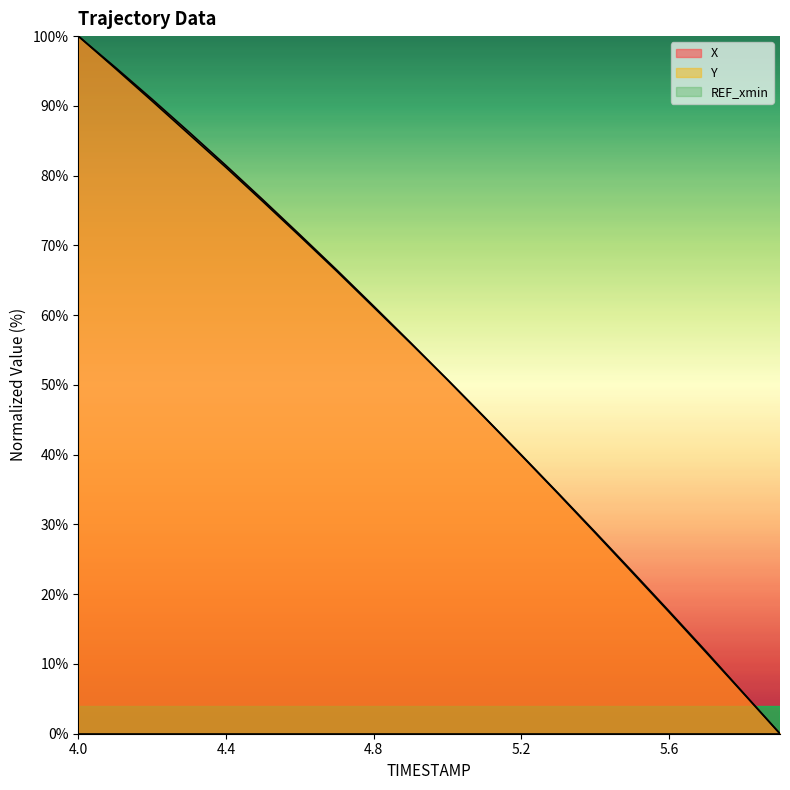

At which label does Y reach its peak?

4.0